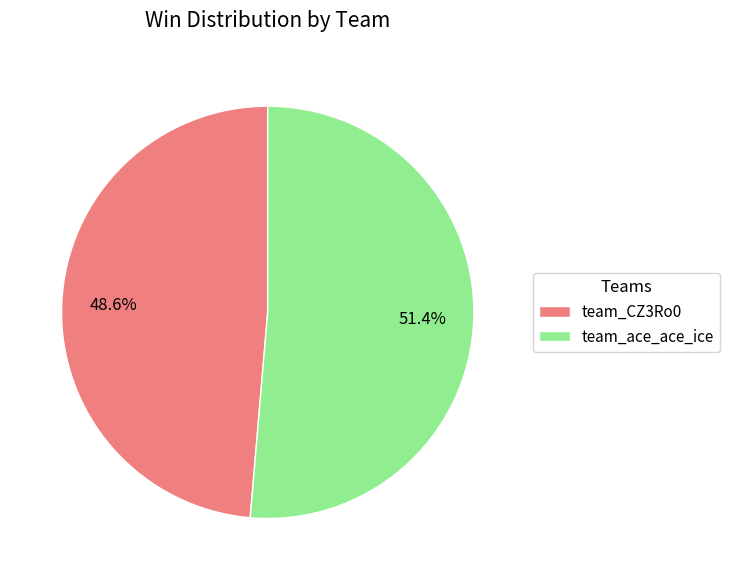

Rank the categories by value from lowest to highest.

team_CZ3Ro0, team_ace_ace_ice